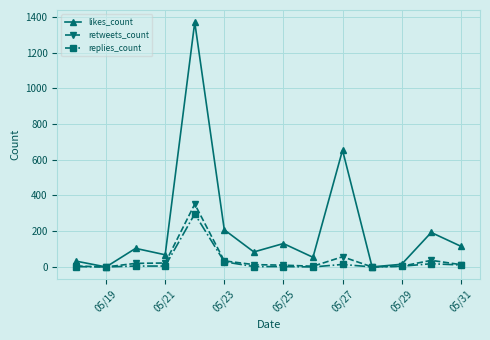

How many interior local peaks does the likes_count series have?

5